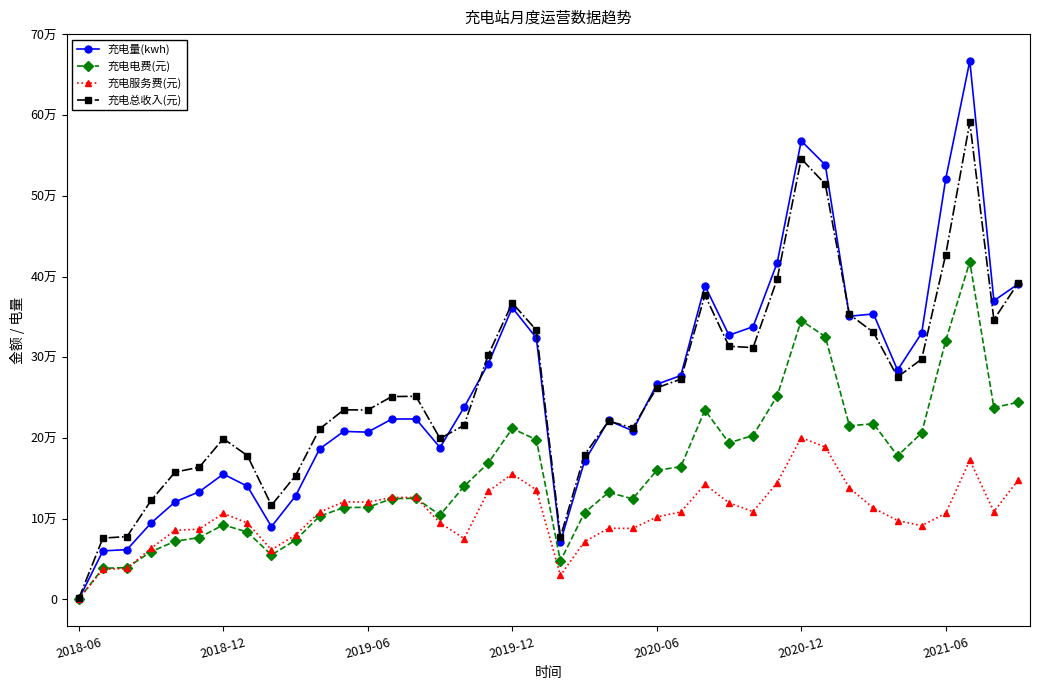

In 充电总收入(元), how many points are lower than both neighbors (excluding endpoints)?

8